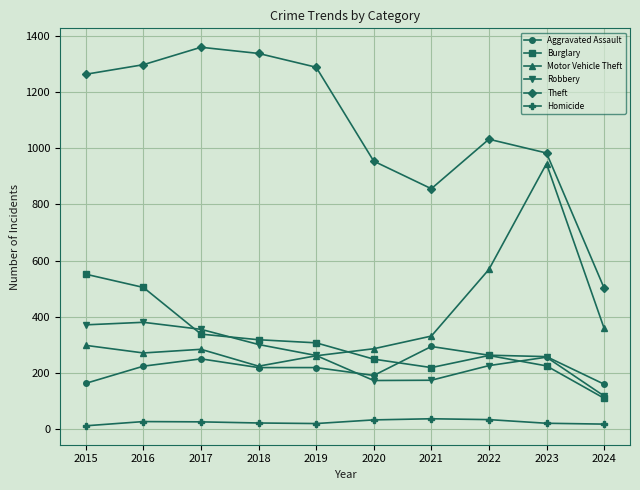

At how many categories does at least one series exceed 1109?

5